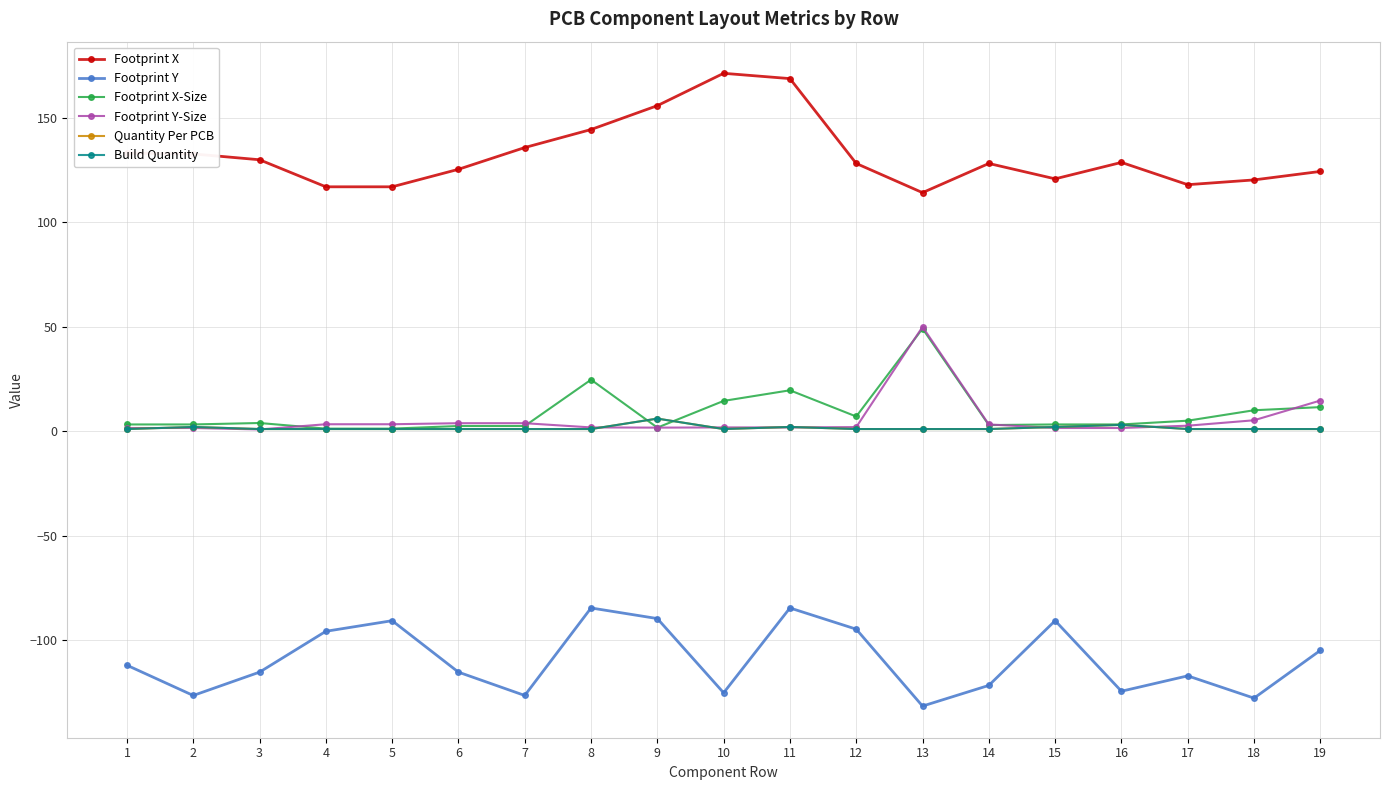

What is the total value across all series at 10?

64.3